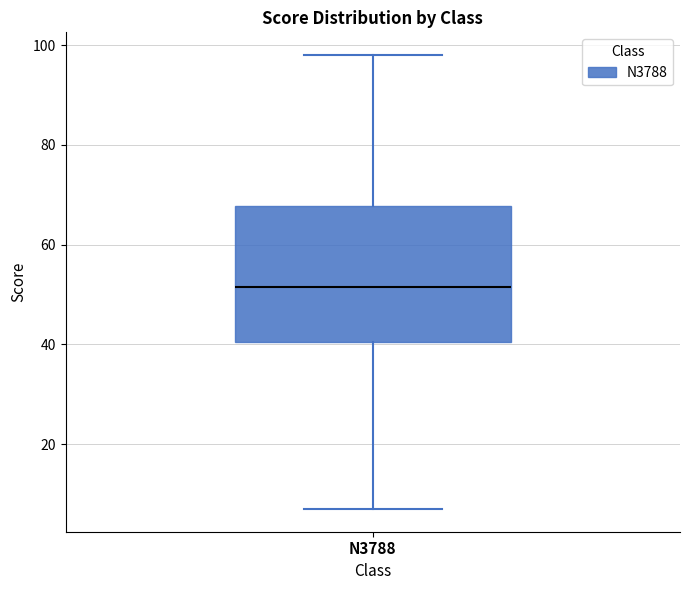

Transcribe this box plot: give where the median line is, the range the box spans, and where the two whiskers end, as read against the y-axis. The values are not printed on the chart, so give them approximately, as read against the axis.

median 52, box 40 to 68, whiskers 8 to 98